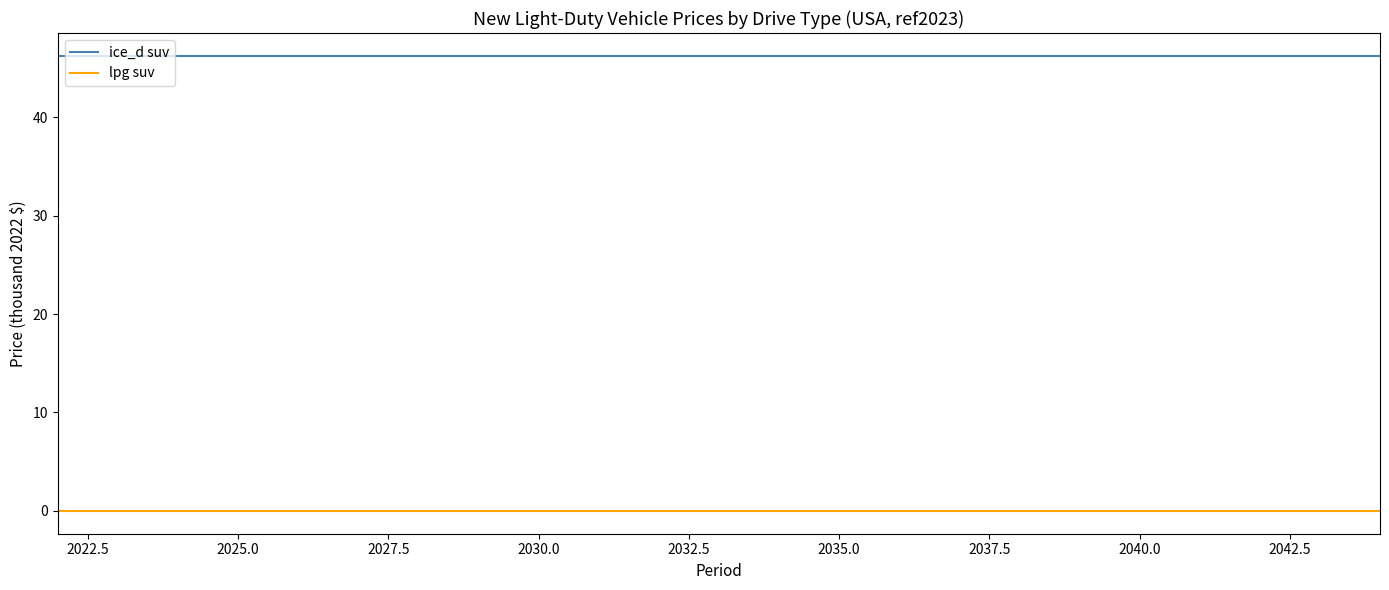

True or false: ice_d suv and lpg suv cross at least once.

False